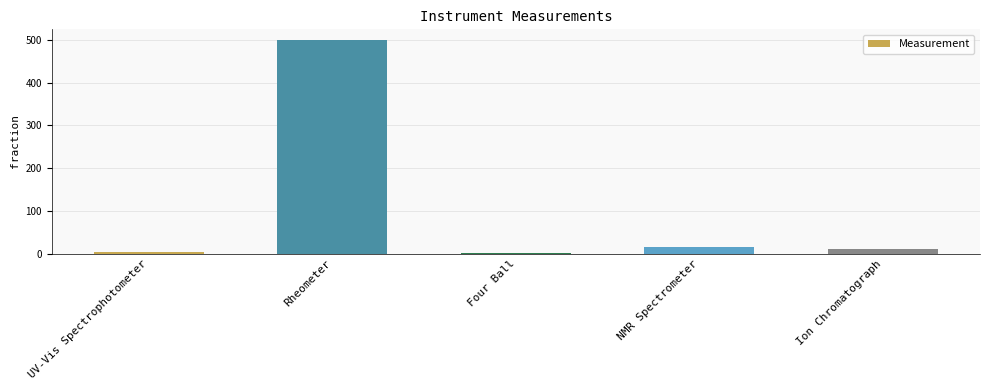

Which category has the highest value across all series?

Rheometer